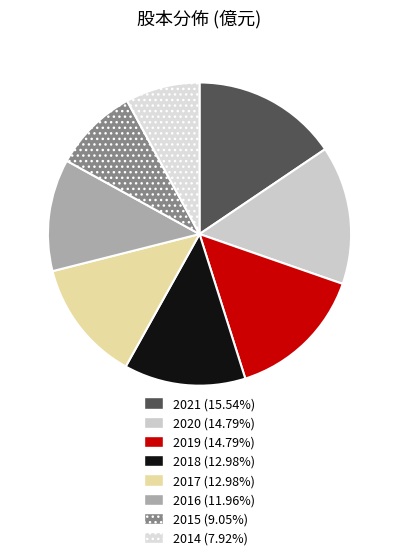

What is the largest slice in the pie chart?

2021